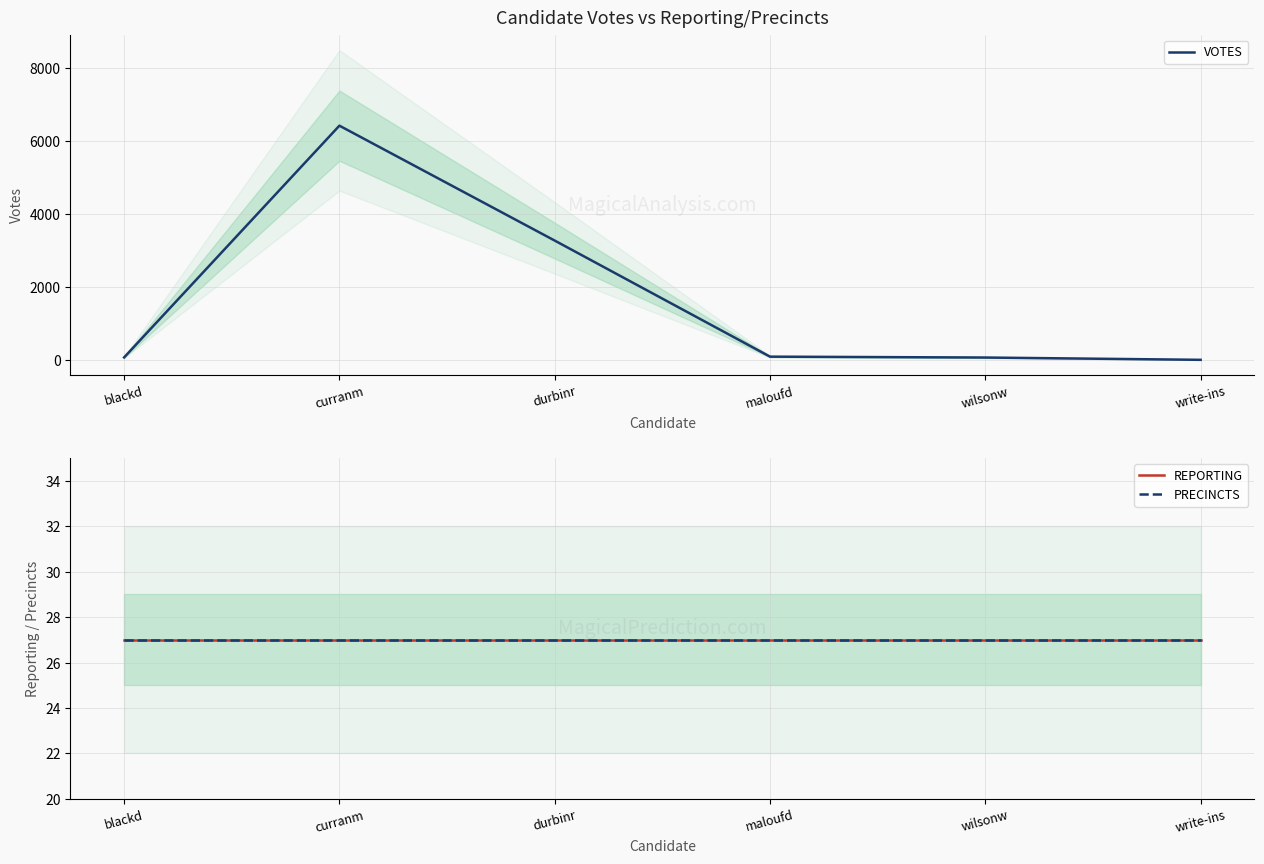

At which category is the sum across all series the highest?

curranm